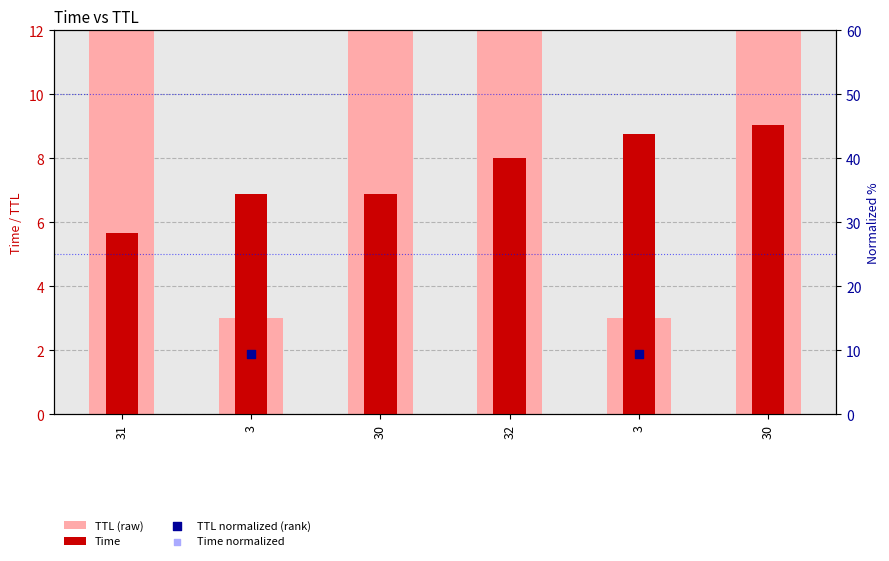

What are all the series names shown in the legend?

TTL (raw), Time, TTL normalized (rank), Time normalized